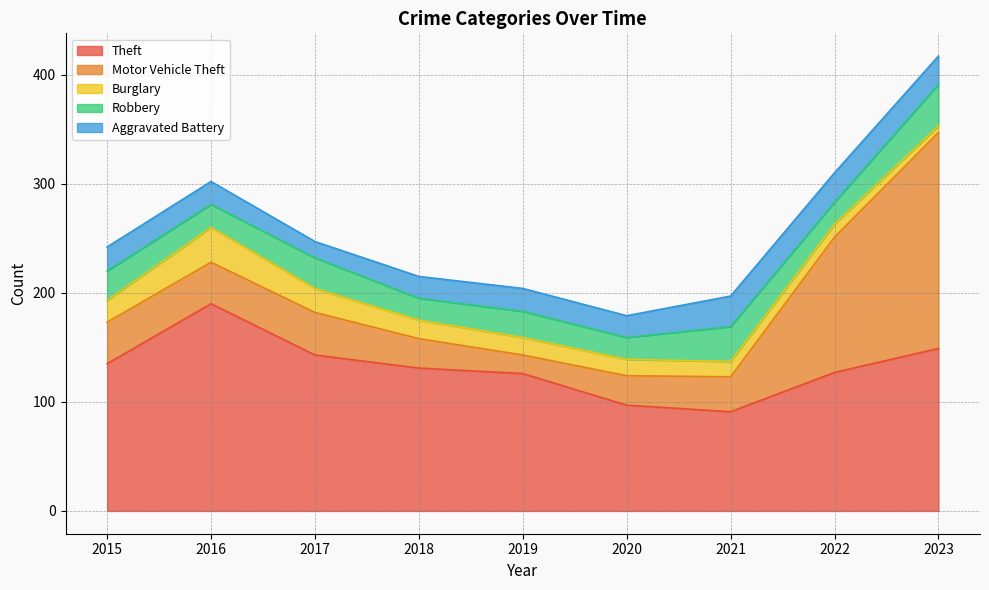

Reading left to right, list all the values displayed in this chart.

Theft: 135	190	143	131	126	97	91	127	149
Motor Vehicle Theft: 38	38	39	27	17	27	32	124	198
Burglary: 20	32	22	17	16	15	14	12	6
Robbery: 27	21	28	20	24	20	32	20	38
Aggravated Battery: 22	21	15	20	21	20	28	27	26